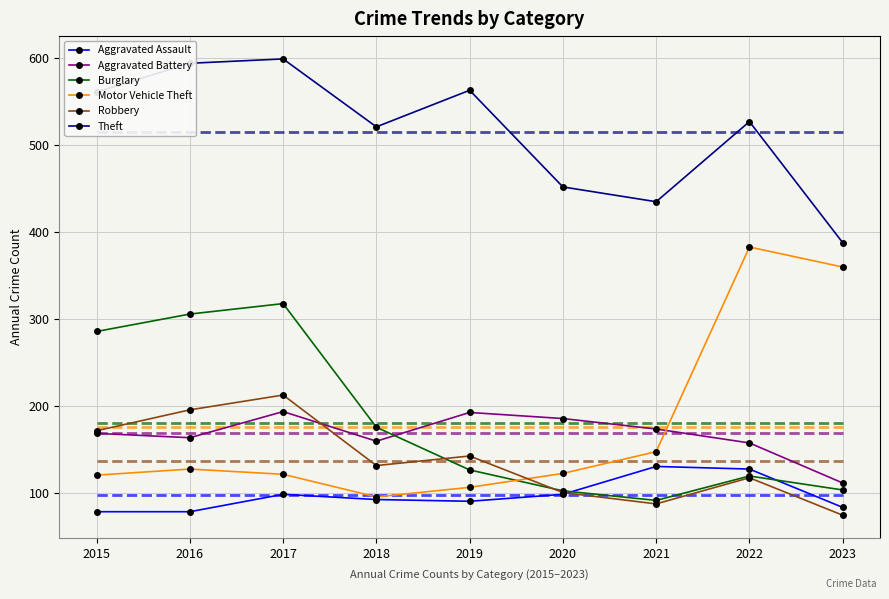

List the series in order of their peak value, lowest first.

Aggravated Assault, Aggravated Battery, Robbery, Burglary, Motor Vehicle Theft, Theft